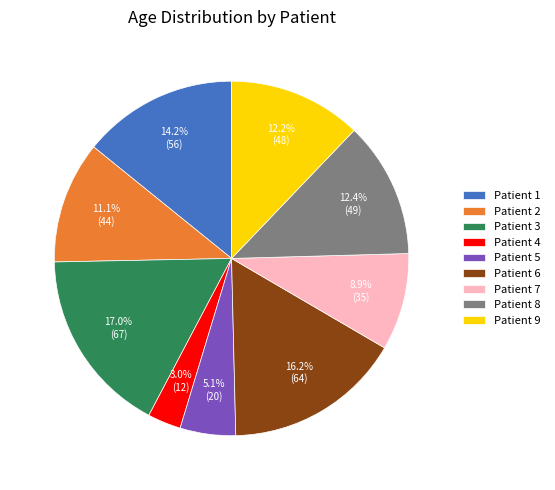

To the nearest percent, what is the average slice percentage?

11%